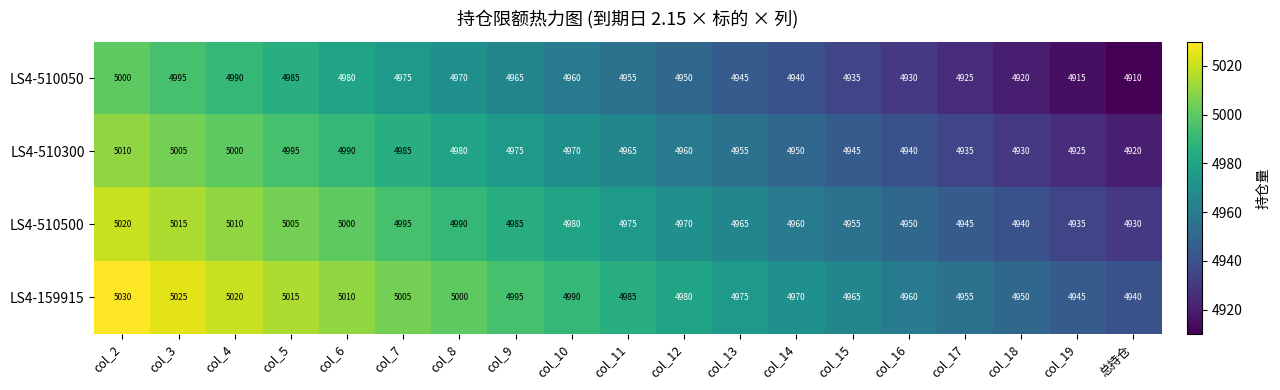

What is the total value across all series at col_17?

19760